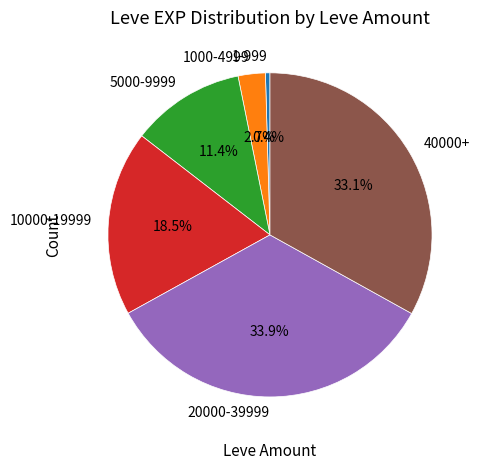

Which slice is the smallest?

1-999